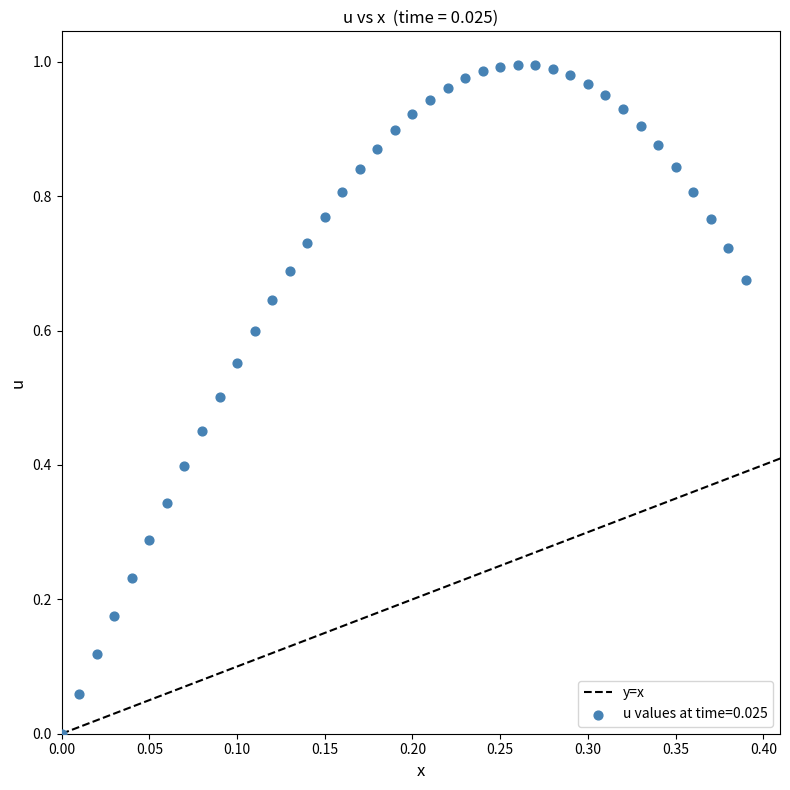

What is the range of X values (max minus min)?

0.4